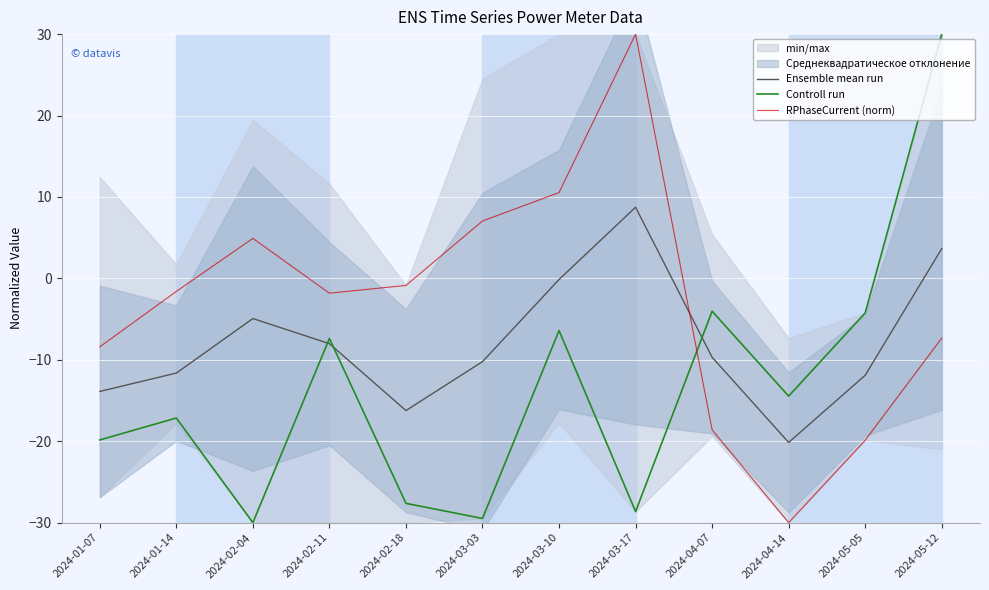

Rank the series by their maximum value, from highest to lowest.

Controll run, RPhaseCurrent (norm), Ensemble mean run